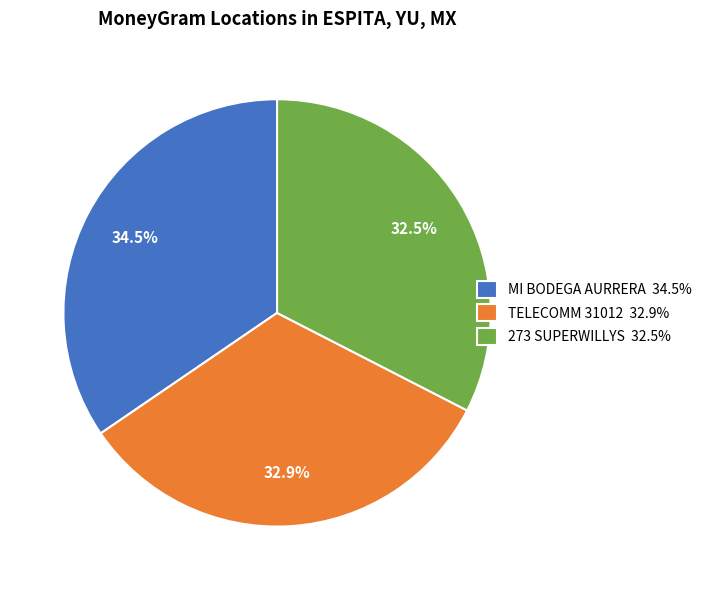

What is the largest slice in the pie chart?

MI BODEGA AURRERA 34.5%